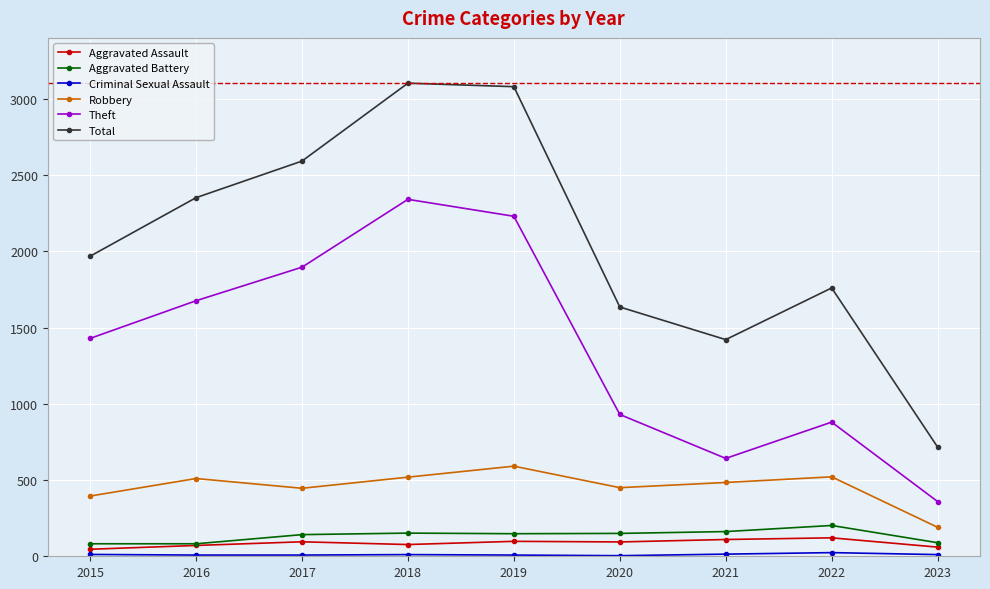

Where does the Aggravated Assault series first go above 94?

2017